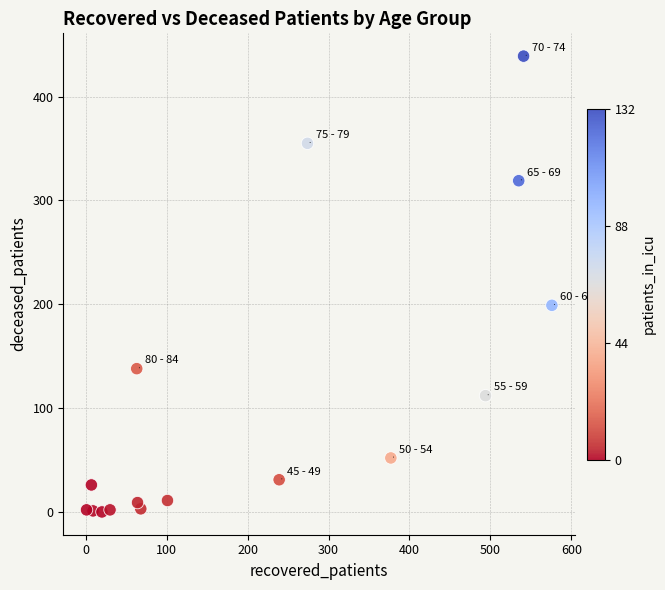

What is the range of X values (max minus min)?

575